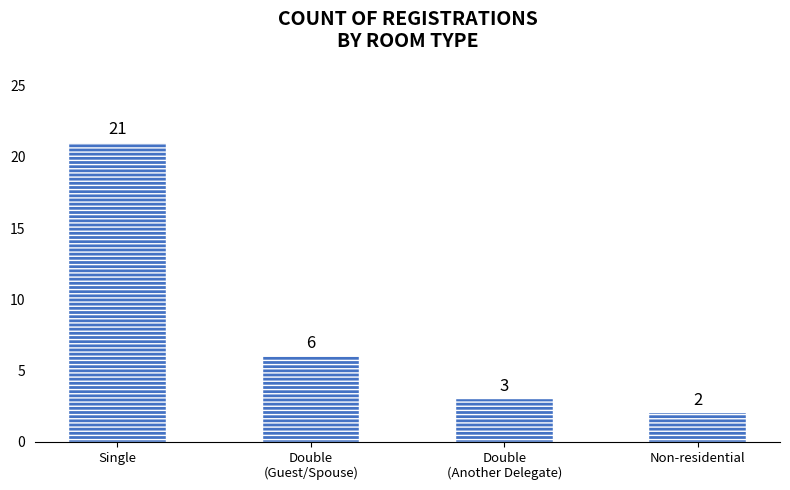

What position from the right is Double
(Guest/Spouse)?

3